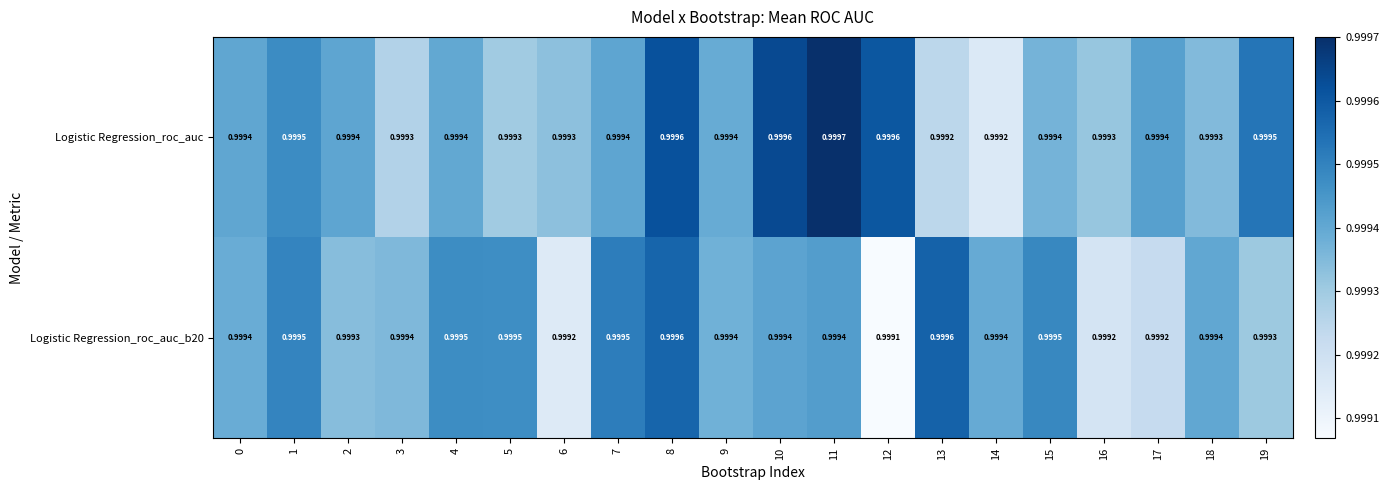

How many distinct data groups are displayed?

2